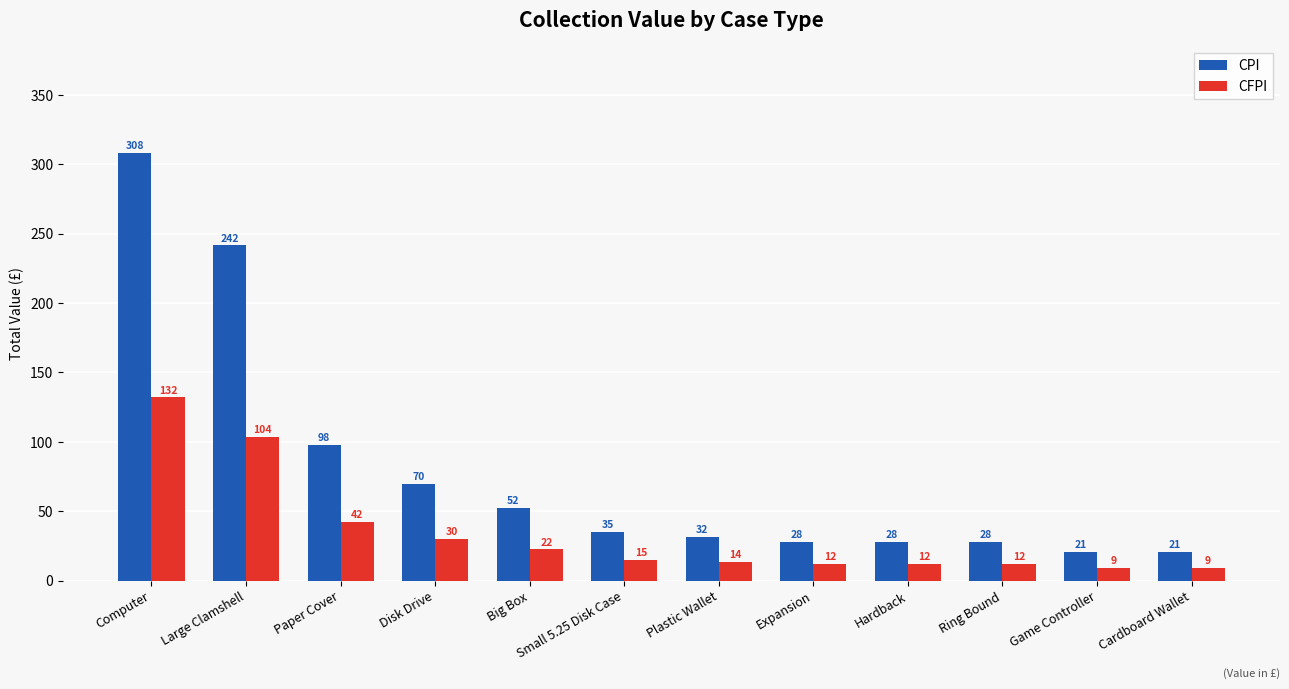

Rank the series by their average value, from lowest to highest.

CFPI, CPI